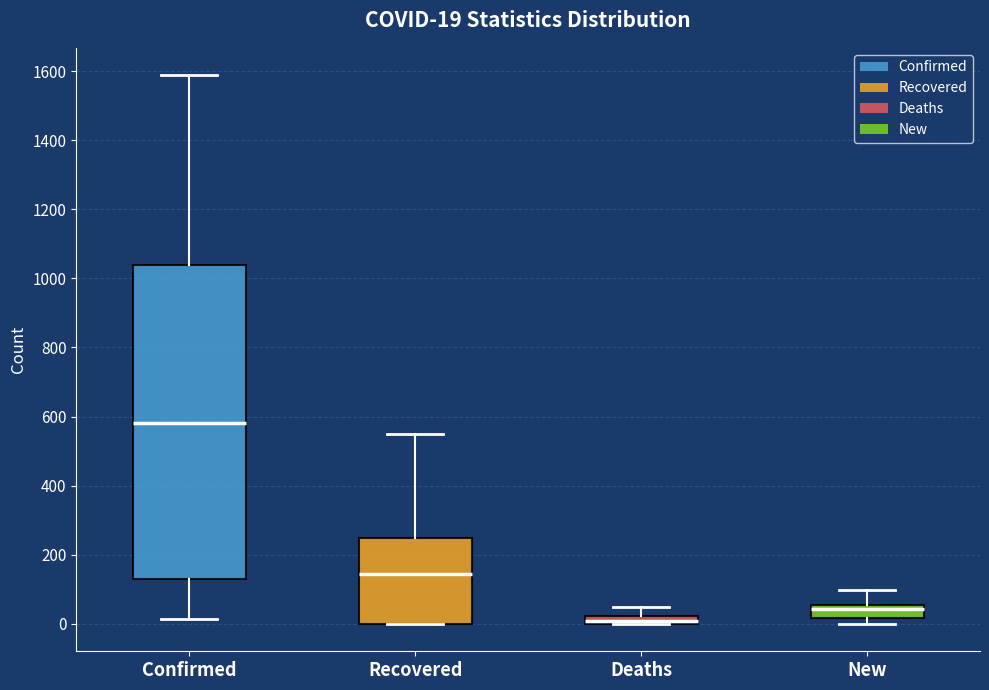

Comparing the boxes themselves (not the whiskers), which one is the tallest?

Confirmed